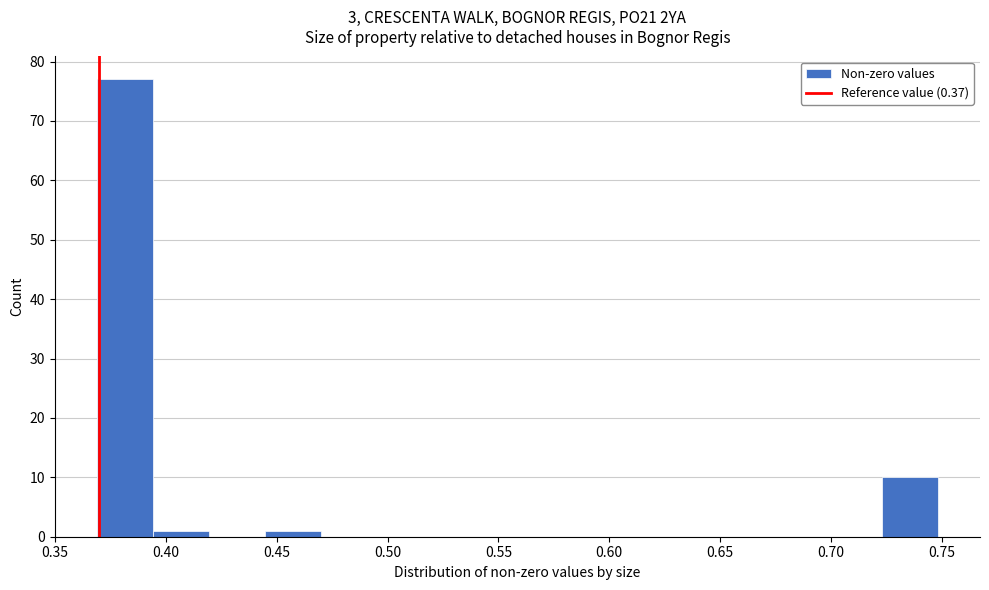

Reading left to right, transcribe this chart: for each bar, give the range it covers on the x-axis and its height. Neither the bar edges nor the heights are printed on the chart, so give them approximately, as read against the axes.

0.370 to 0.395: 77
0.395 to 0.420: 1
0.420 to 0.445: 0
0.445 to 0.470: 1
0.470 to 0.495: 0
0.495 to 0.520: 0
0.520 to 0.545: 0
0.545 to 0.570: 0
0.570 to 0.595: 0
0.595 to 0.620: 0
0.620 to 0.645: 0
0.645 to 0.670: 0
0.670 to 0.700: 0
0.700 to 0.725: 0
0.725 to 0.750: 10